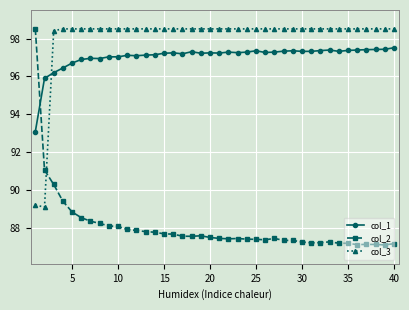

After their last crossing, which series has the higher values: col_3 or col_2?

col_3